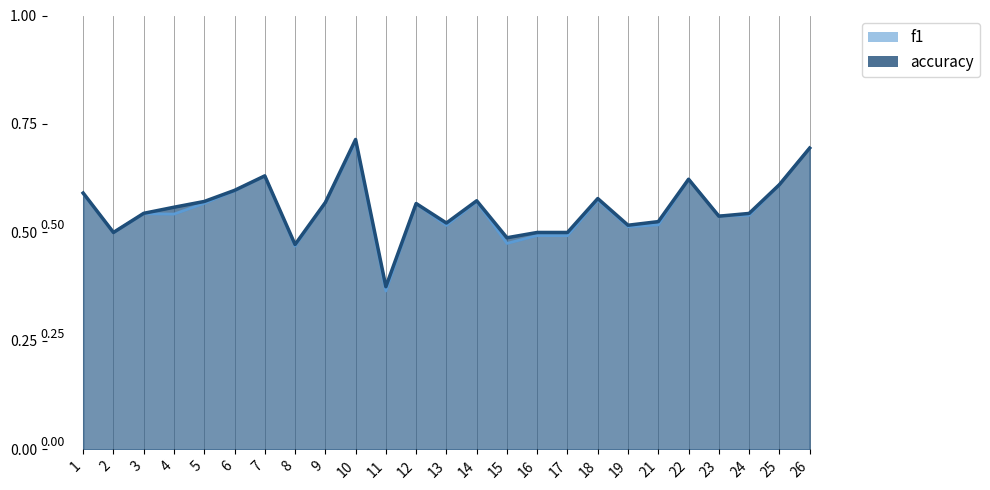

Rank the categories by accuracy value from highest to lowest.

10, 26, 7, 22, 25, 6, 1, 18, 14, 5, 9, 12, 4, 3, 24, 23, 21, 13, 19, 2, 16, 17, 15, 8, 11